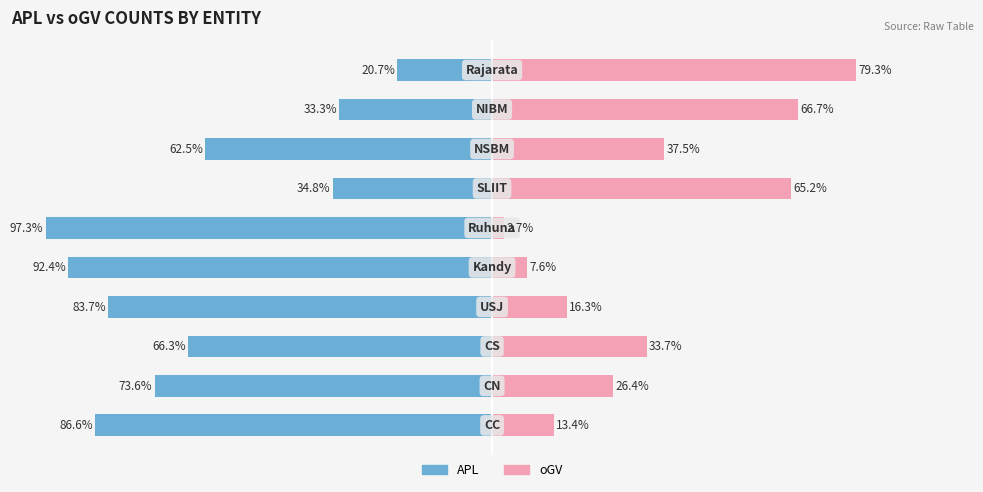

True or false: APL has a value of -14.9 at 1.

False